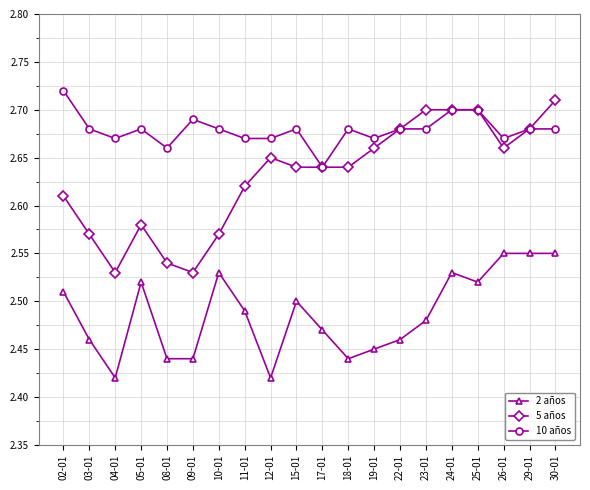

True or false: 5 años and 2 años intersect in this chart.

False